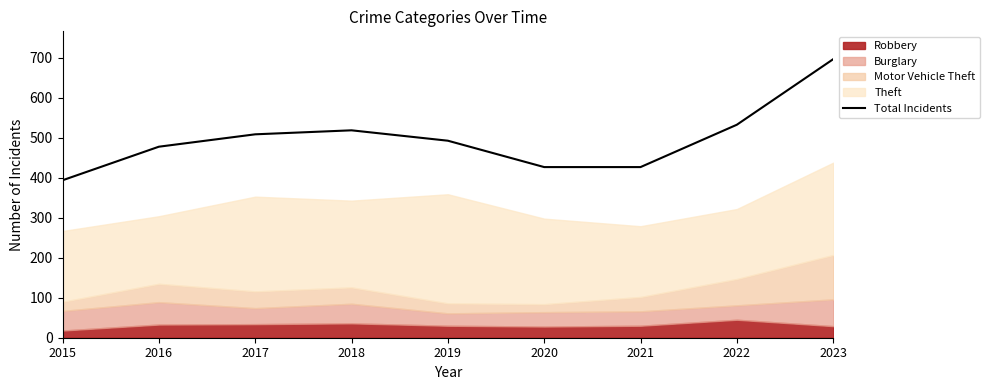

Reading left to right, extract all data points from this chart.

394	478	509	519	493	427	427	533	697